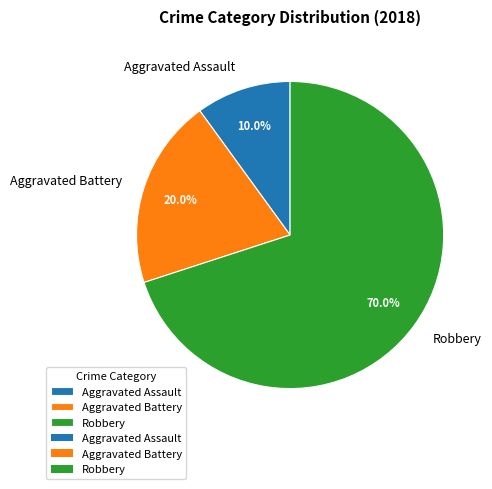

Does Robbery account for over 50% of the chart?

Yes